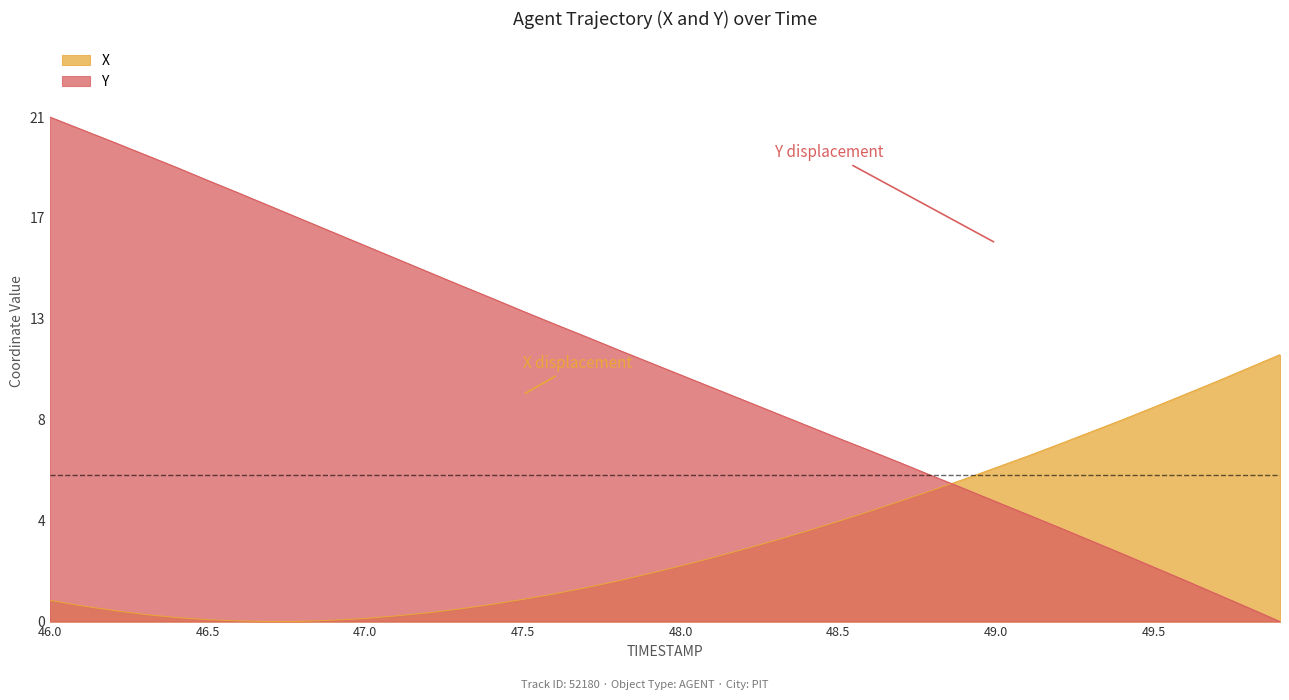

Does the chart have visible grid lines?

No